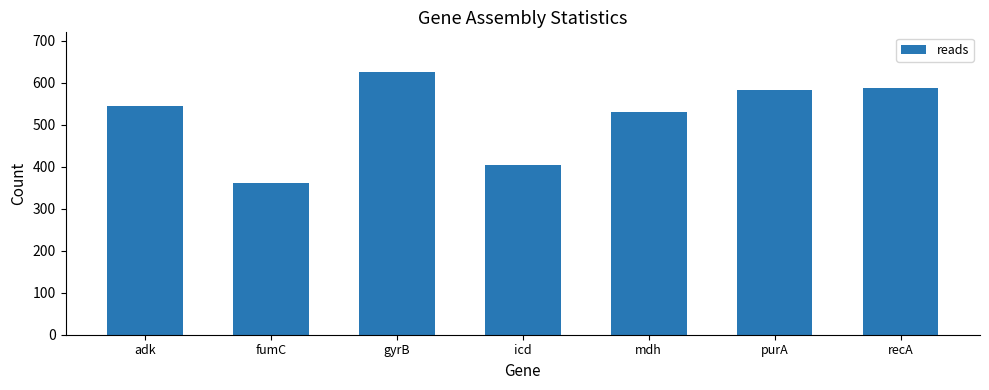

How many values are below 544?

3